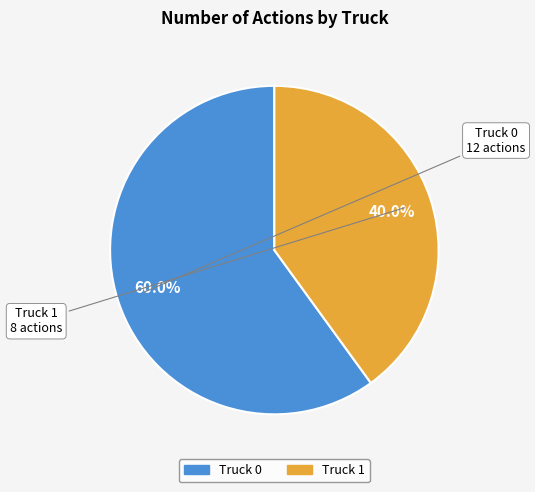

How many slices are in this pie chart?

2